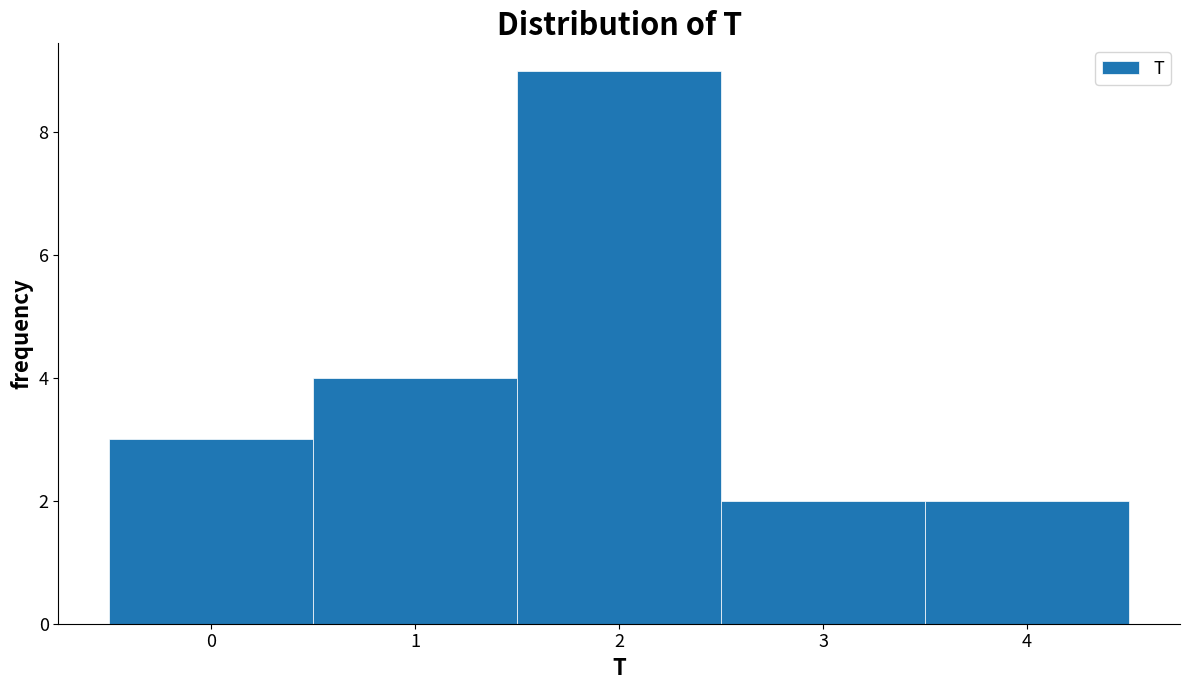

How tall is the bar that spans 1.5 to 2.5 on the x-axis? The values are not printed on the chart, so give them approximately, as read against the axis.

9